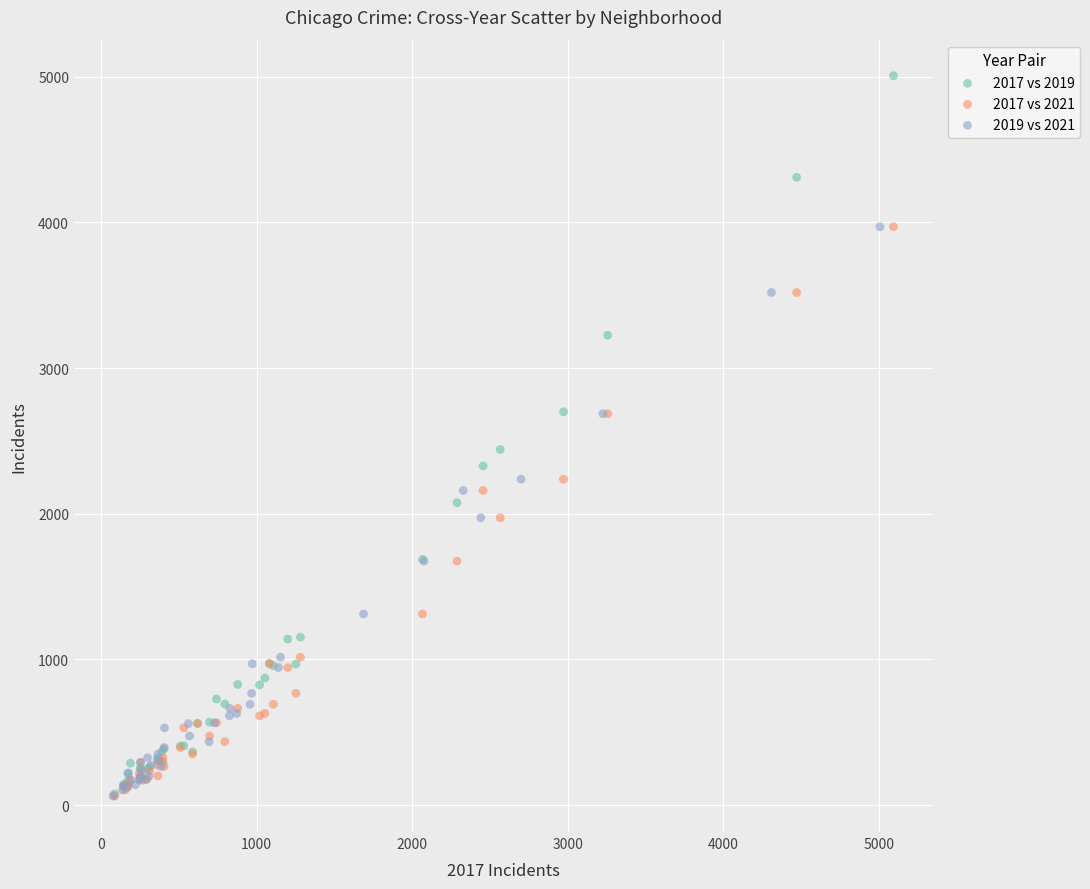

Which series has the largest Y range (max minus min)?

2017 vs 2019